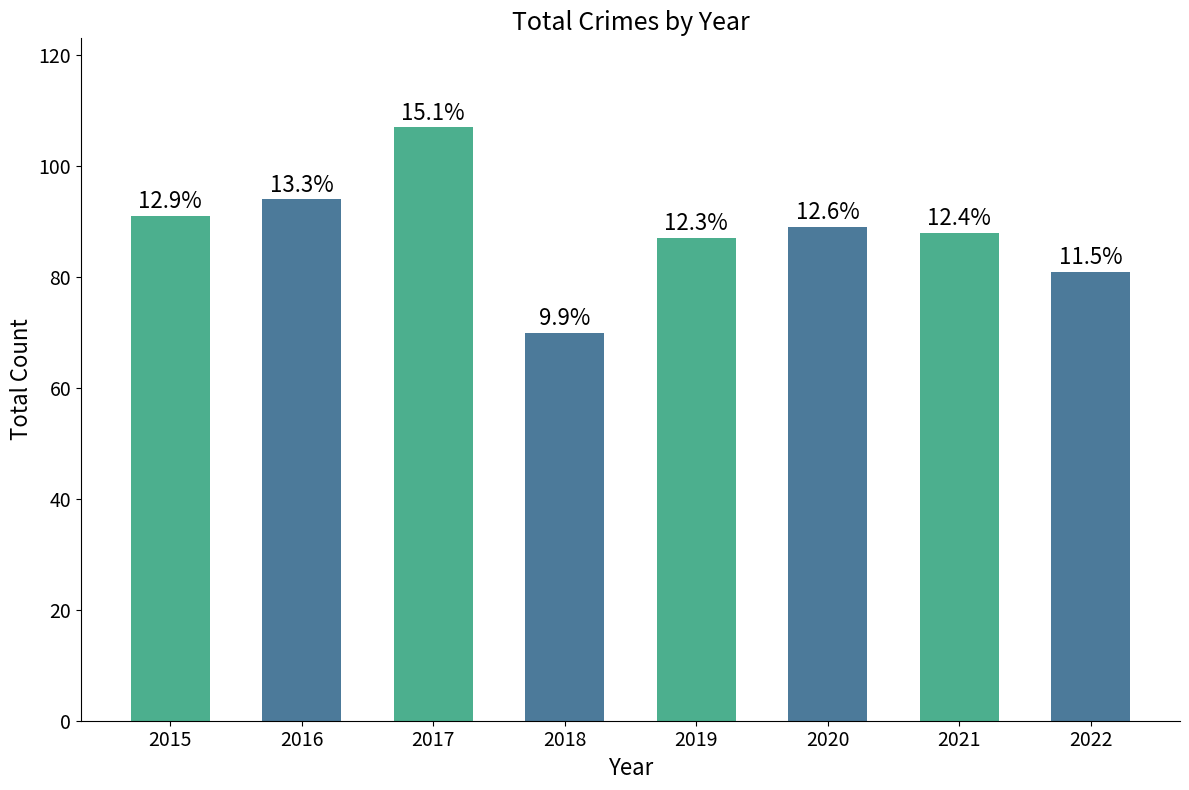

Which label corresponds to the largest value in the chart?

2017